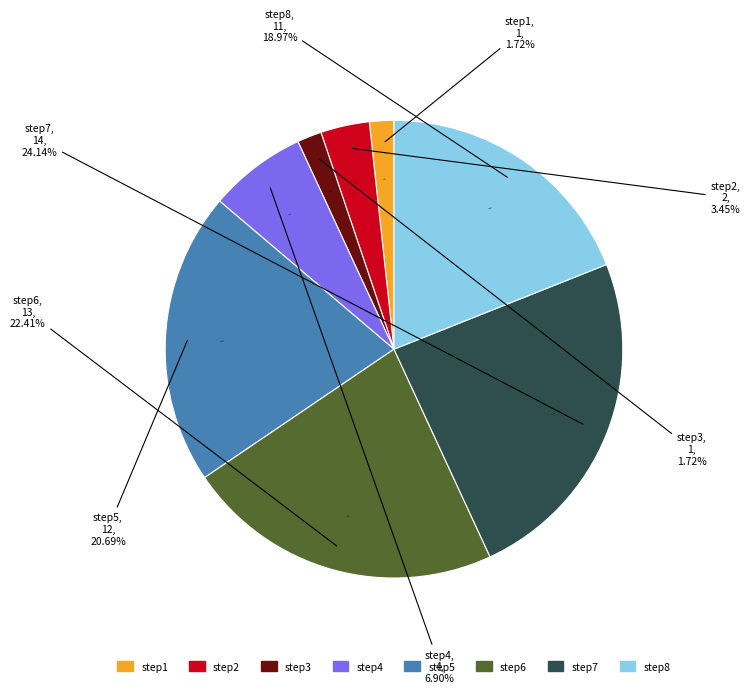

To the nearest percent, what percentage of the pie is step6?

22%